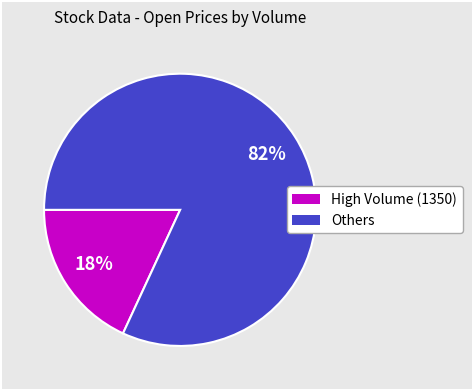

To the nearest percent, what is the difference between the largest and smallest slice percentages?

64%